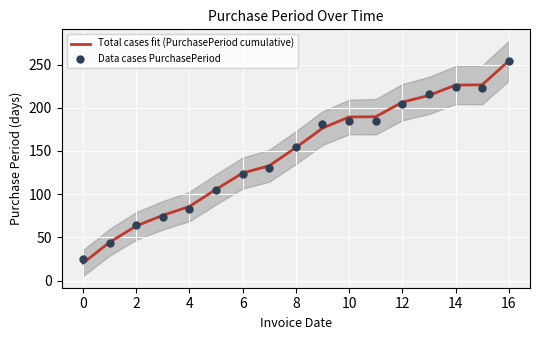

What are all the series names shown in the legend?

Total cases fit (PurchasePeriod cumulative), Data cases PurchasePeriod